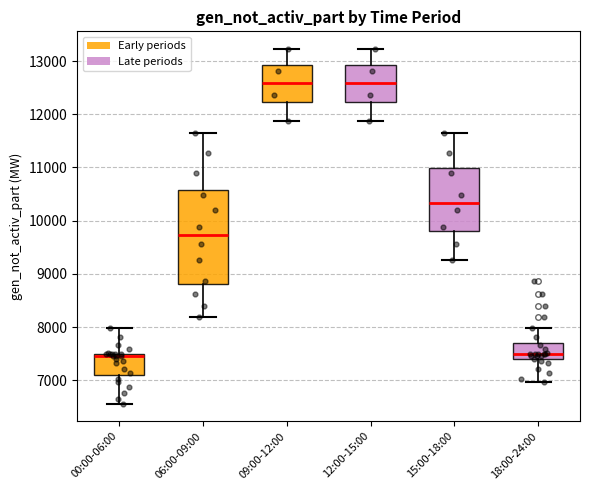

Reading left to right, transcribe this box plot: for each box, give where its median line is, the range the box spans, and where its two whiskers end, as read against the y-axis. The values are not printed on the chart, so give them approximately, as read against the axis.

00:00-06:00: median 7500 (just below the box's upper edge), box 7100 to 7500, whiskers 6600 to 8000
06:00-09:00: median 9700, box 8800 to 10600, whiskers 8200 to 11700
09:00-12:00: median 12600, box 12200 to 12900, whiskers 11900 to 13200
12:00-15:00: median 12600, box 12200 to 12900, whiskers 11900 to 13200
15:00-18:00: median 10300, box 9800 to 11000, whiskers 9300 to 11700
18:00-24:00: median 7500, box 7400 to 7700, whiskers 7000 to 8000